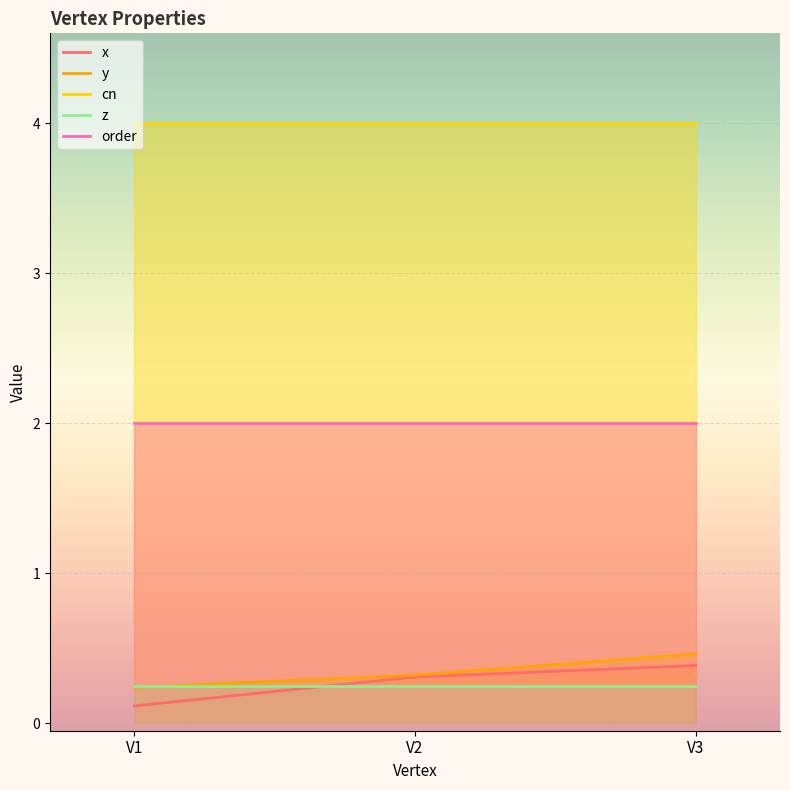

What value does the y series have at V3?

0.5